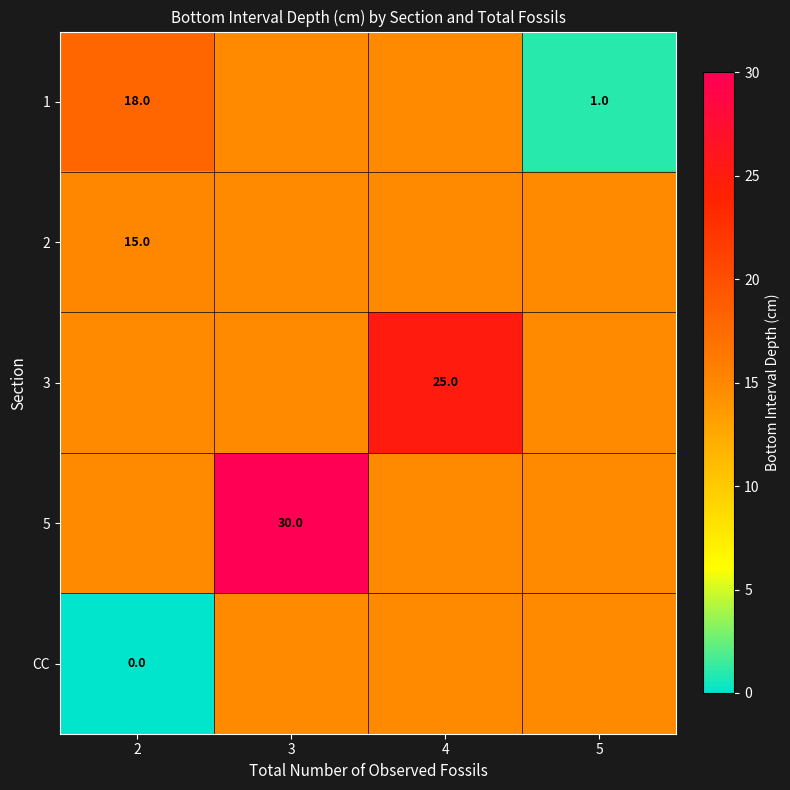

At how many categories does at least one series exceed 19?

2